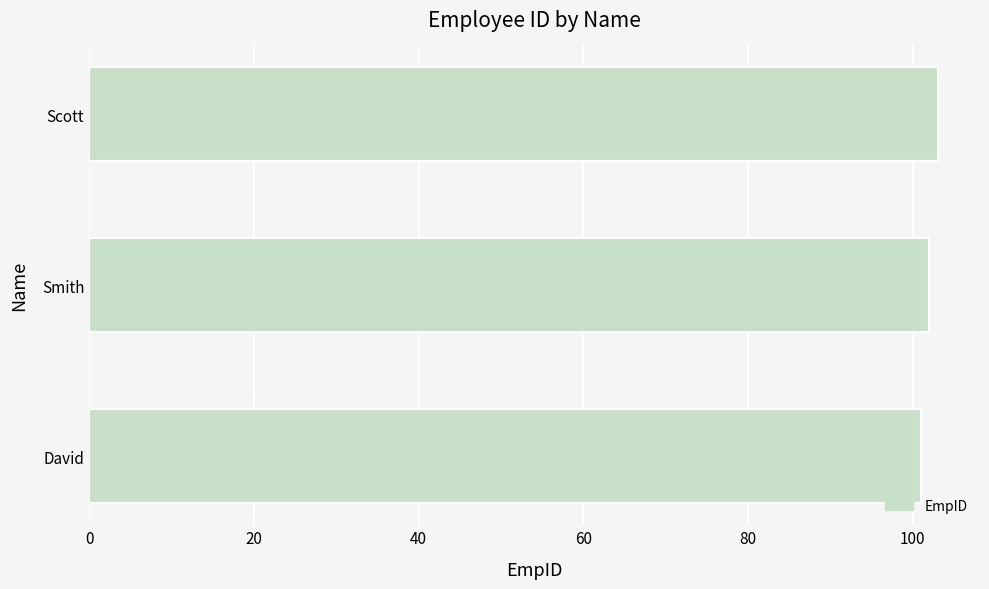

Approximately how many times larger is the value at Smith compared to David?

1.0